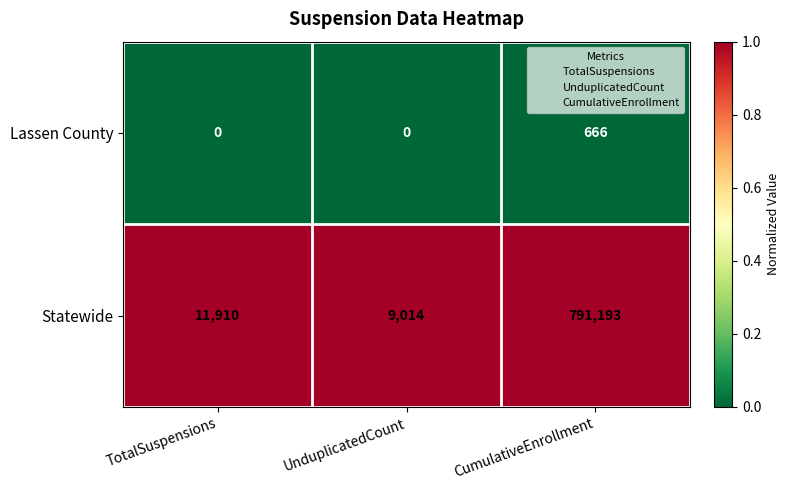

Is it true that Lassen County equals 0 at UnduplicatedCount?

True